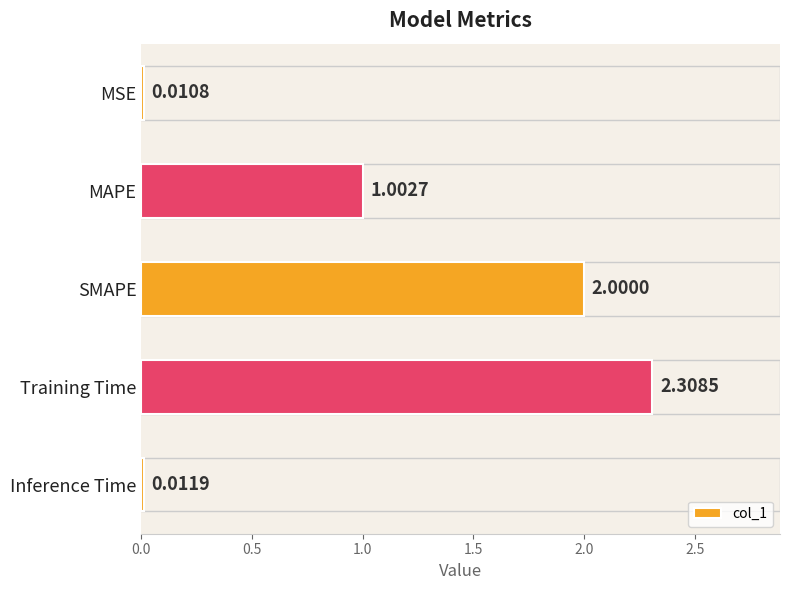

Which category has the highest value across all series?

Training Time